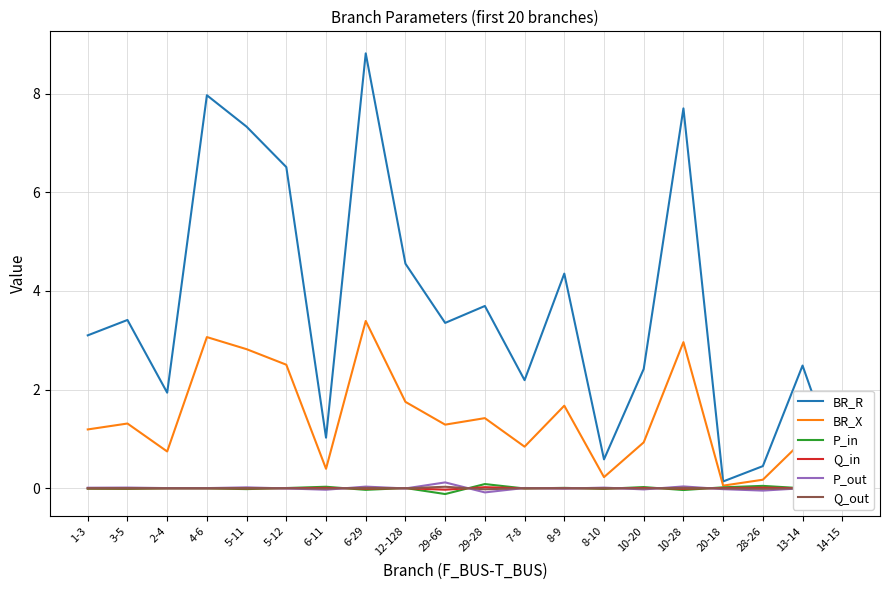

Where do Q_in and Q_out first cross each other?

5-11 and 5-12